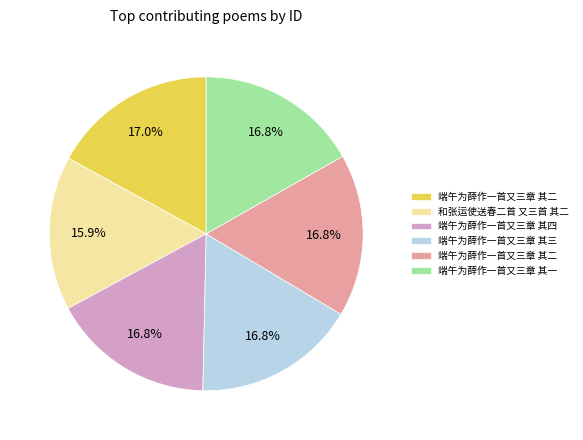

Does any single category account for the majority?

No